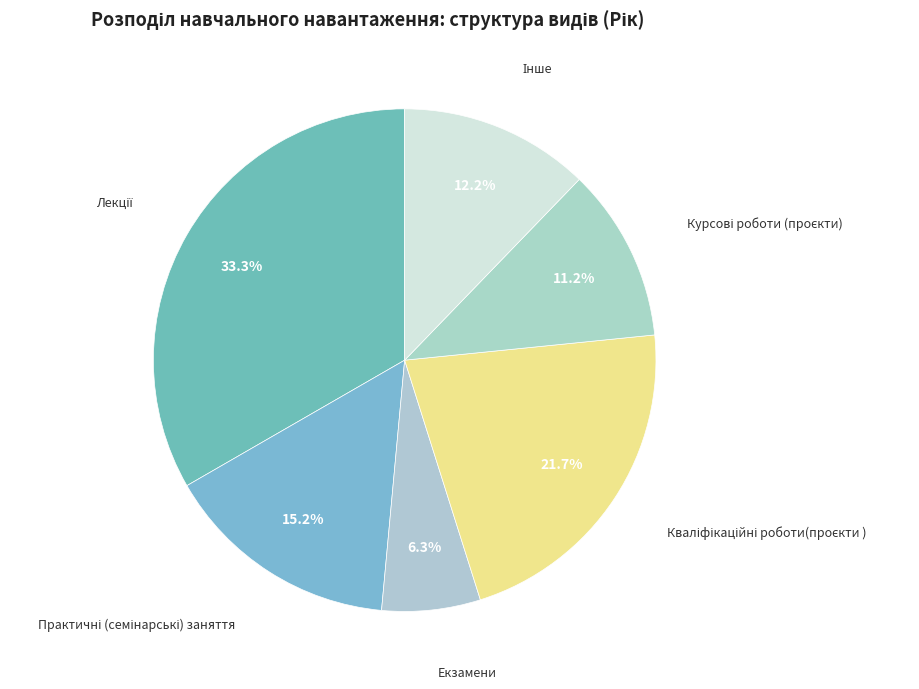

Is there a majority slice in this chart?

No